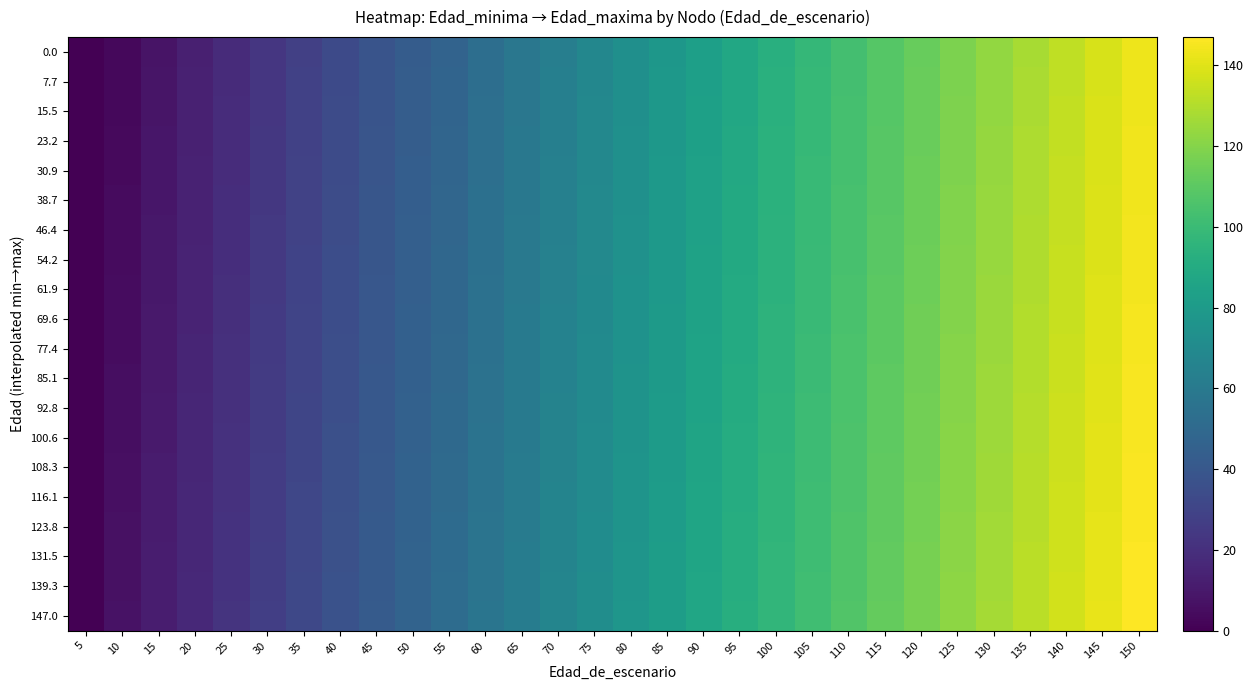

What is the total value across all series at 140?

2700.0